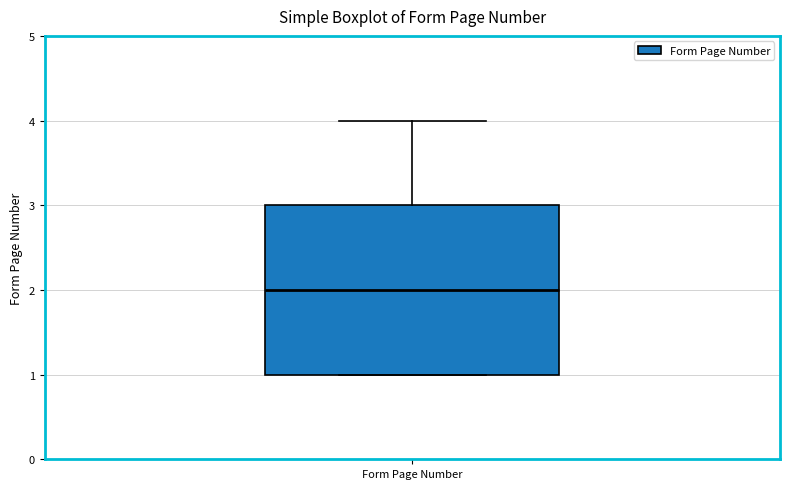

Transcribe this box plot: give where the median line is, the range the box spans, and where the two whiskers end, as read against the y-axis. The values are not printed on the chart, so give them approximately, as read against the axis.

median 2, box 1 to 3, whiskers 1 to 4